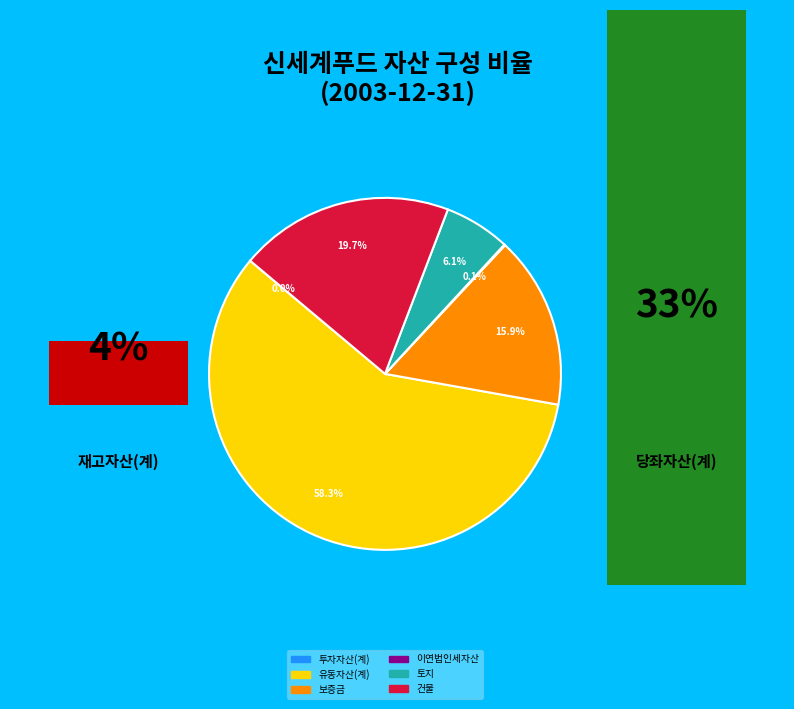

Does any single category account for the majority?

Yes